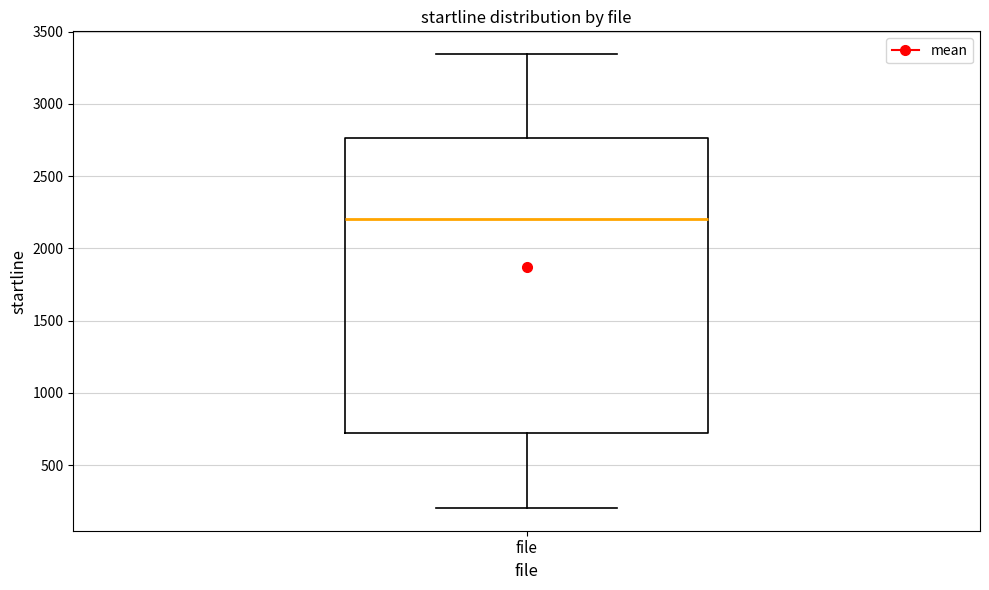

Transcribe this box plot: give where the median line is, the range the box spans, and where the two whiskers end, as read against the y-axis. The values are not printed on the chart, so give them approximately, as read against the axis.

median 2200, box 700 to 2750, whiskers 200 to 3350